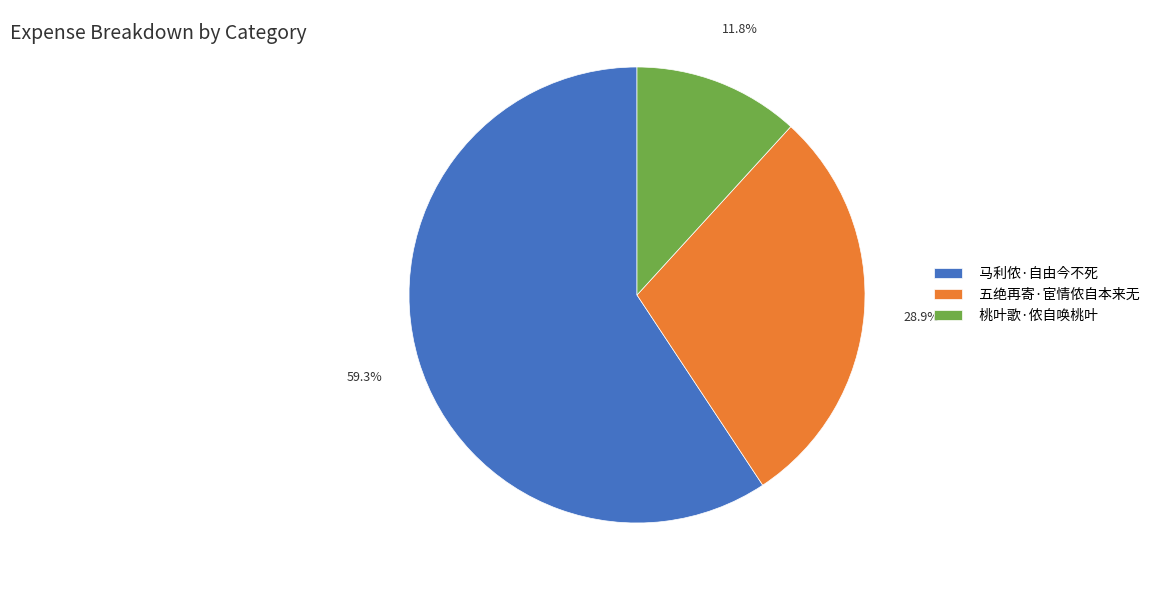

Which has a higher value, 五绝再寄·宦情侬自本来无 or 马利侬·自由今不死?

马利侬·自由今不死